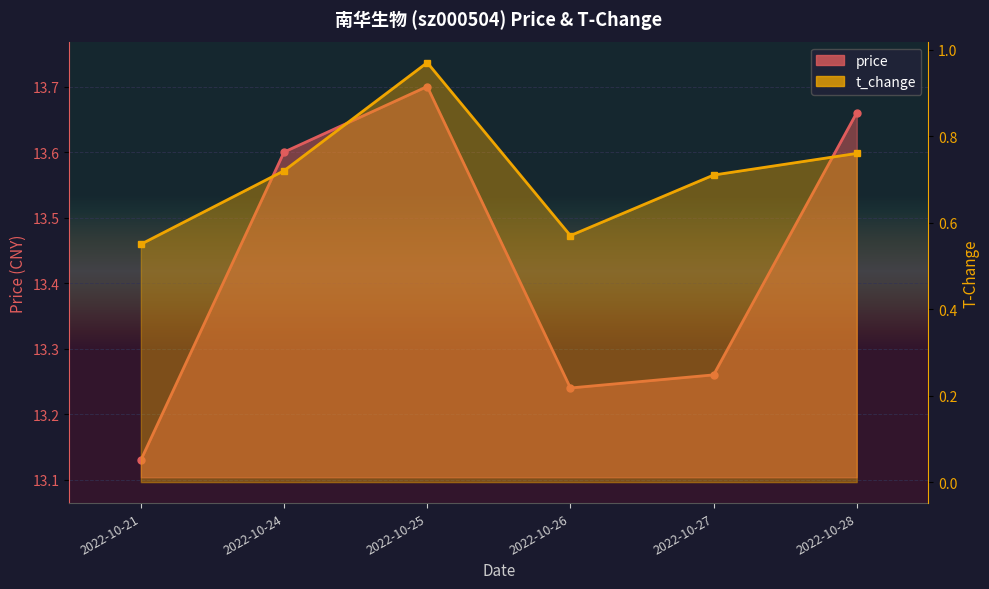

What is the greatest value displayed?

13.7